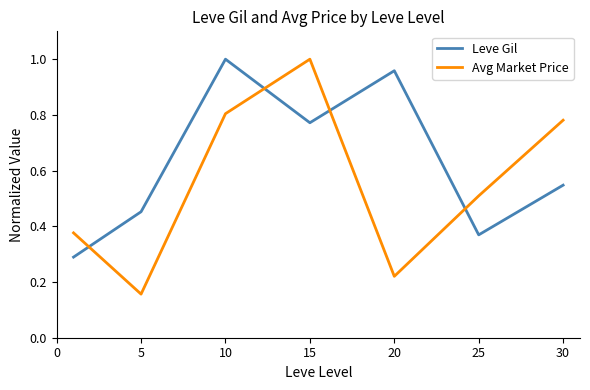

Does the chart have visible grid lines?

No